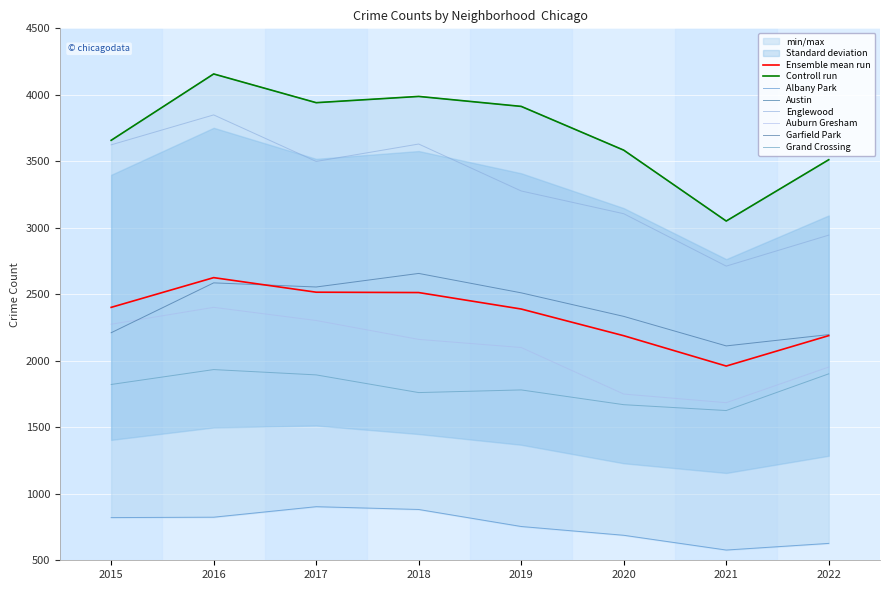

Reading left to right, extract all data points from this chart.

Albany Park: 821	824	903	882	754	688	577	627
Austin: 3658	4157	3941	3988	3913	3584	3051	3512
Englewood: 3624	3849	3499	3630	3277	3106	2712	2945
Auburn Gresham: 2275	2402	2303	2161	2100	1750	1685	1953
Garfield Park: 2211	2586	2555	2657	2511	2334	2112	2197
Grand Crossing: 1822	1934	1894	1761	1781	1670	1626	1902